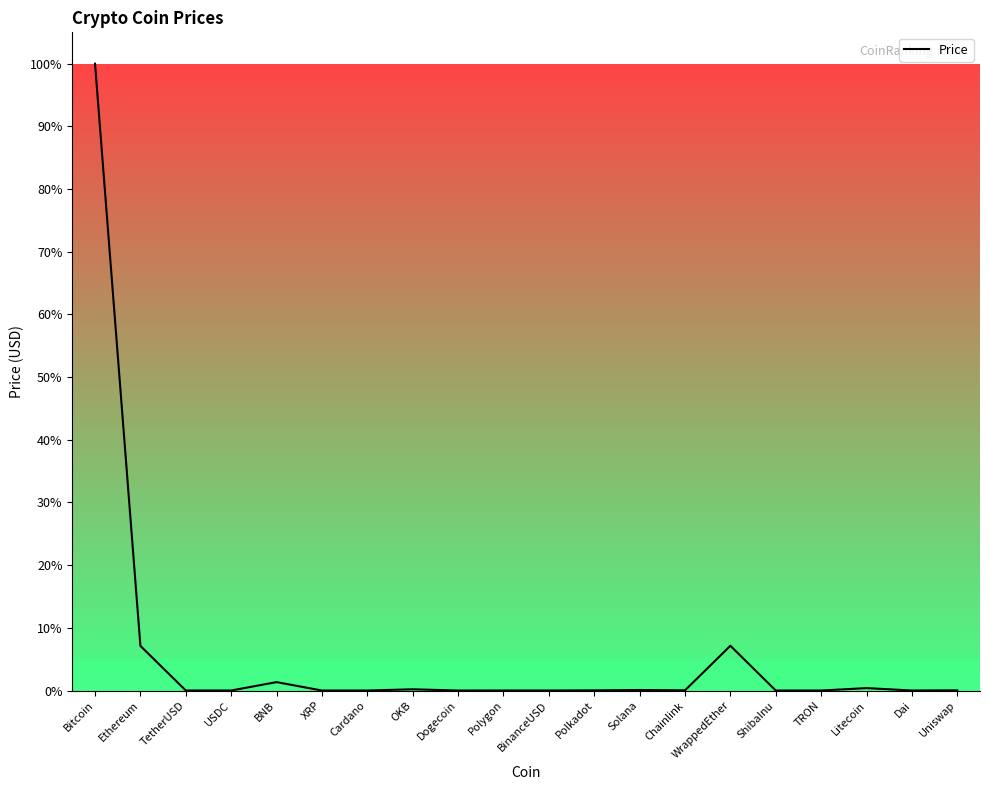

What is the maximum value shown in the chart?

100.0